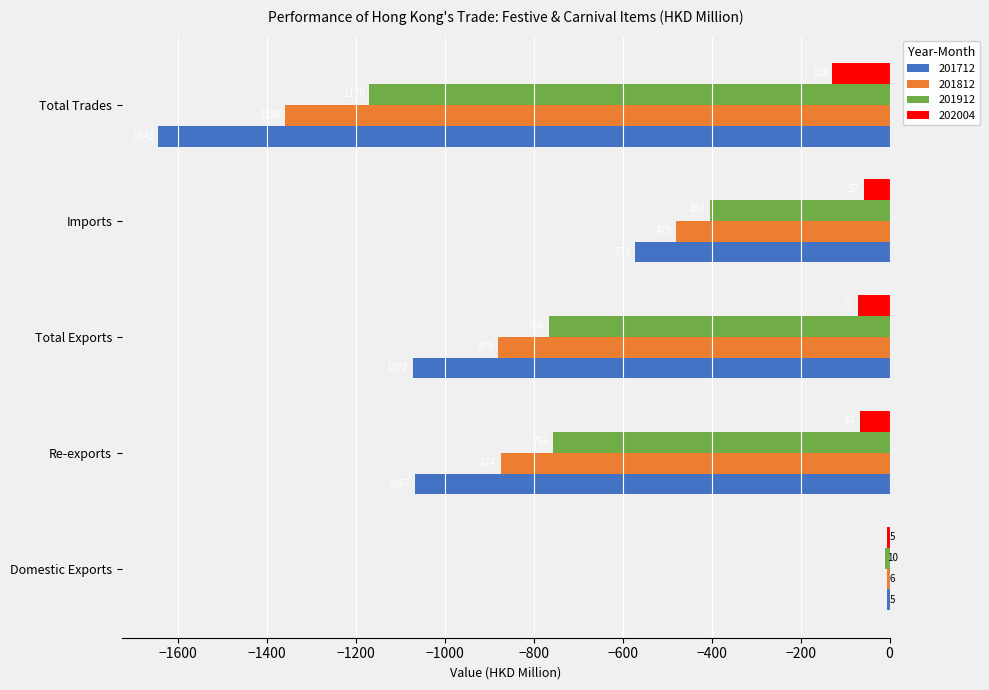

What is the maximum value shown in the chart?

-4.7